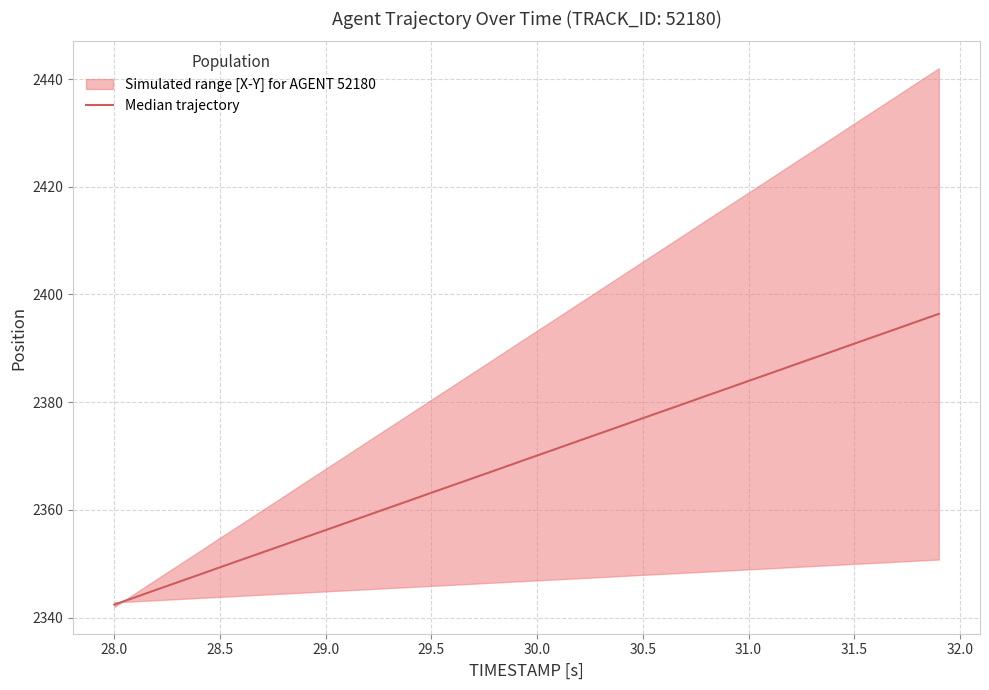

What is the sum of all values?

94776.0